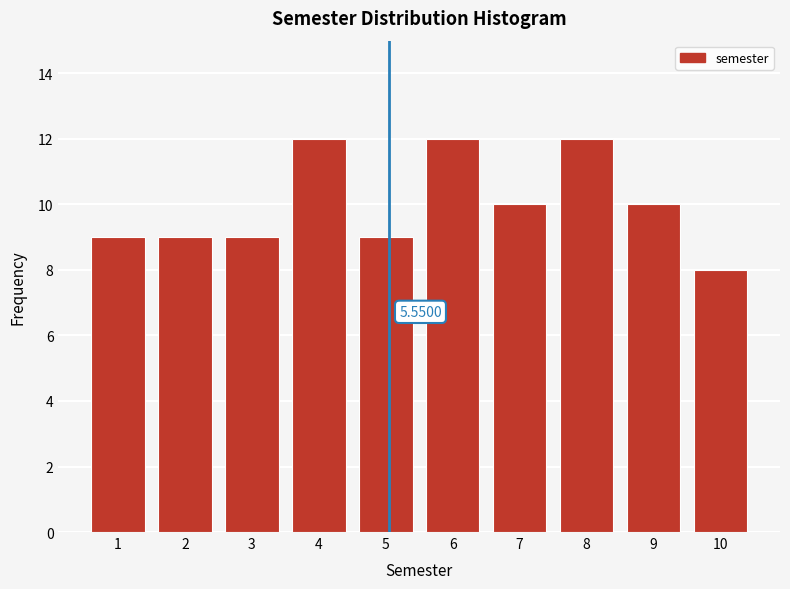

What is the difference between the maximum and minimum values?

4